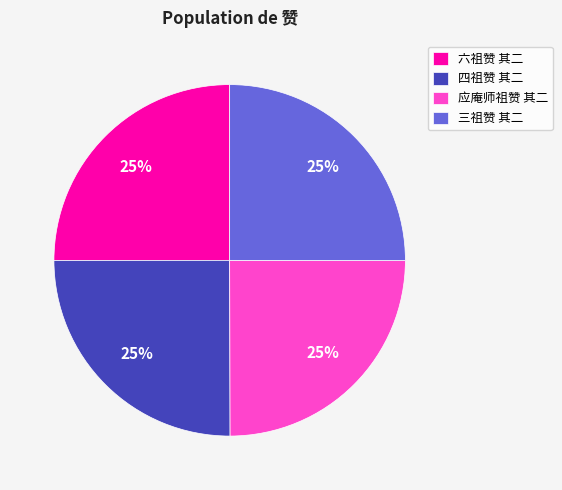

Does 应庵师祖赞 其二 account for over 50% of the chart?

No